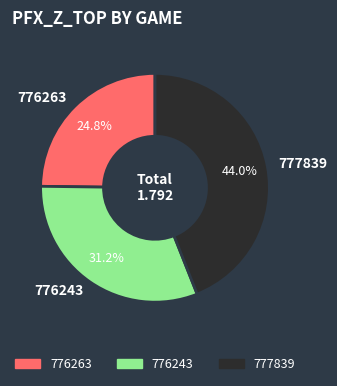

To the nearest percent, what is the difference between the 776243 and 776263 slice percentages?

6%